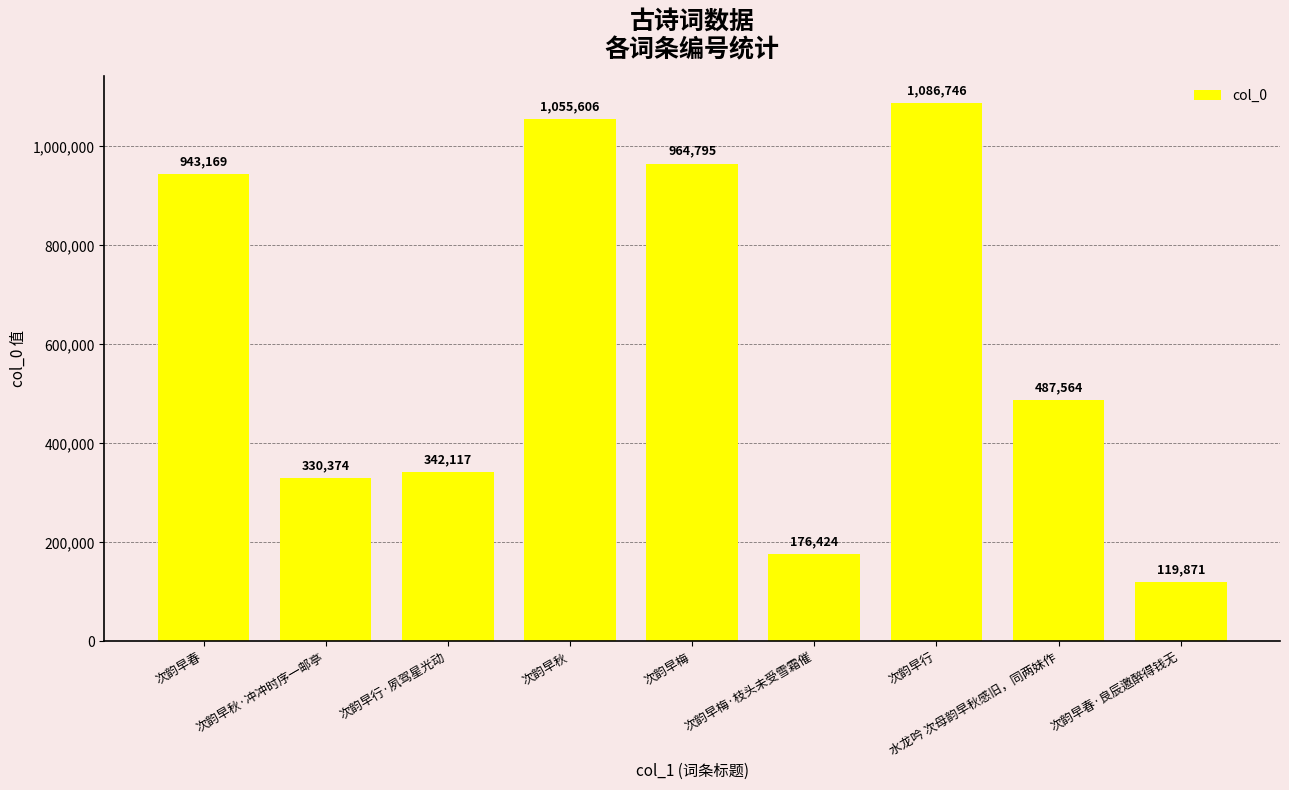

What is the difference between the maximum and minimum values?

966875